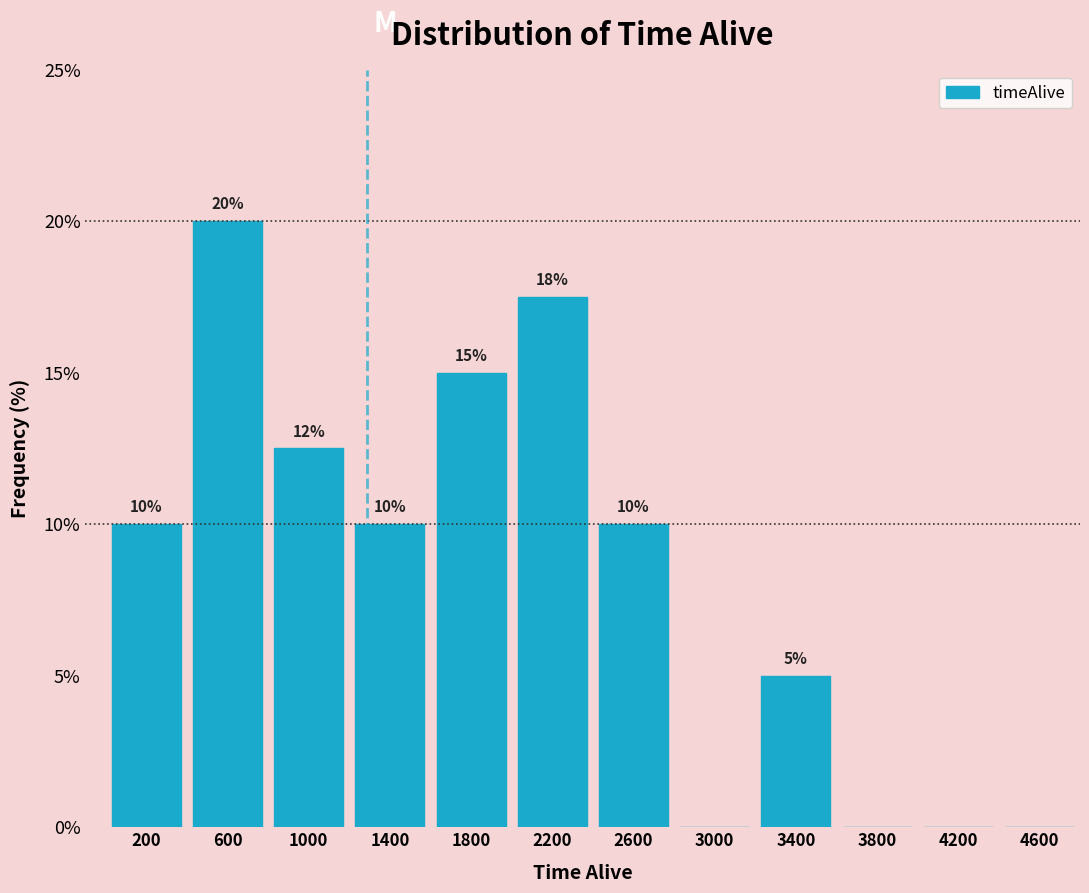

Over which range of the x-axis is the bar tallest?

400 to 800